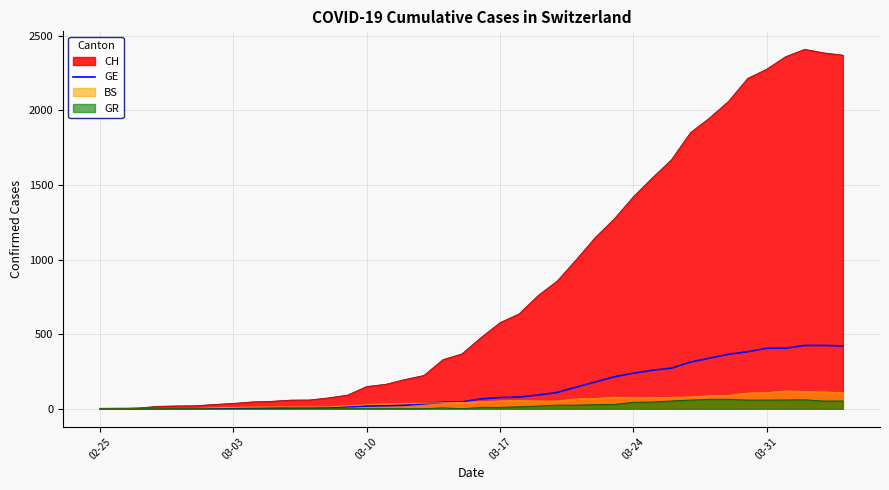

Which series has the largest range (max minus min)?

CH